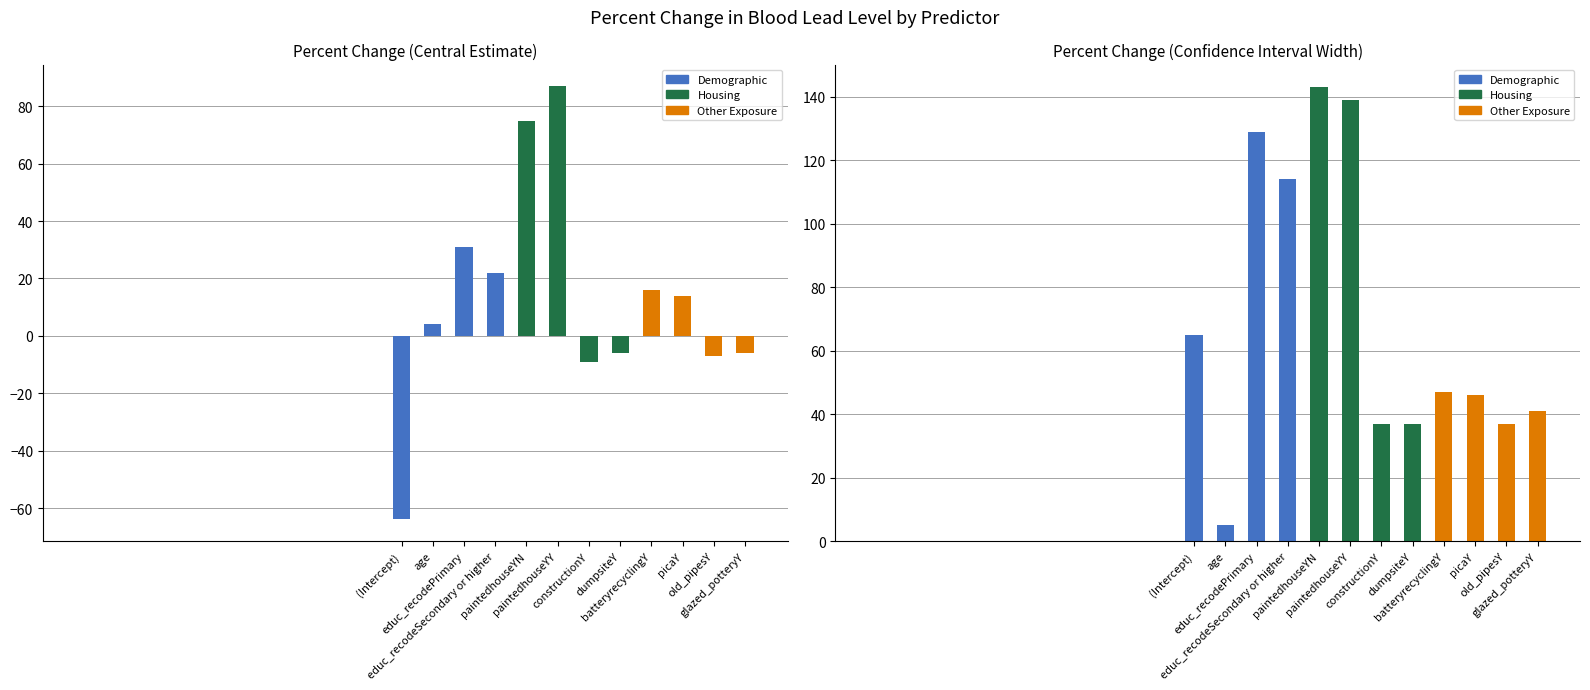

How many groups of bars are there?

12